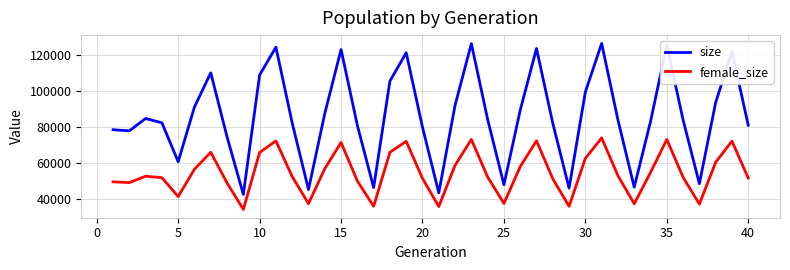

Which series has the largest total across all categories?

size